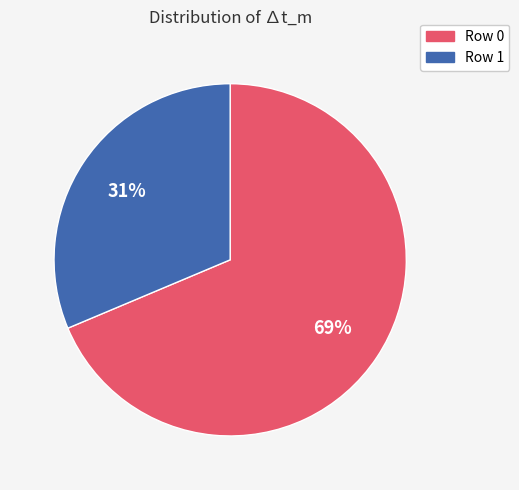

Which has a higher value, Row 0 or Row 1?

Row 0